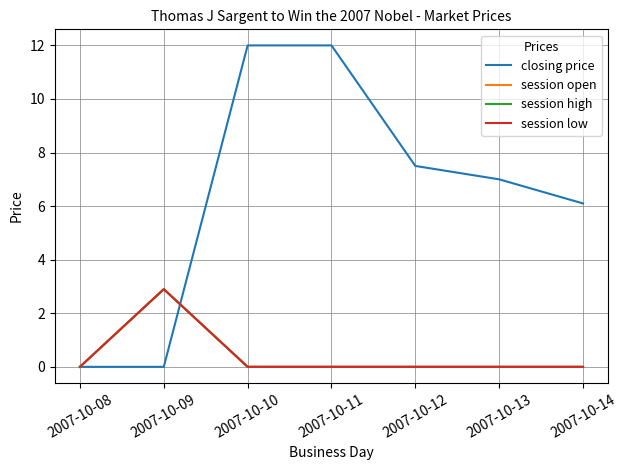

Is this an area chart (filled region under the line)?

No